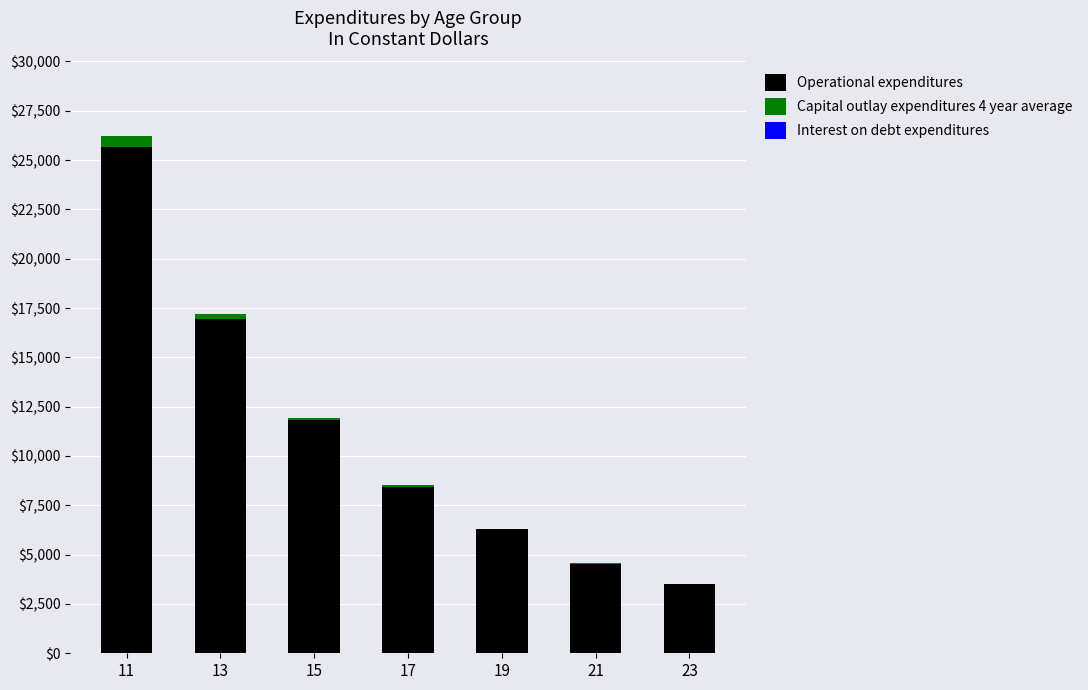

How many series are shown in this chart?

3